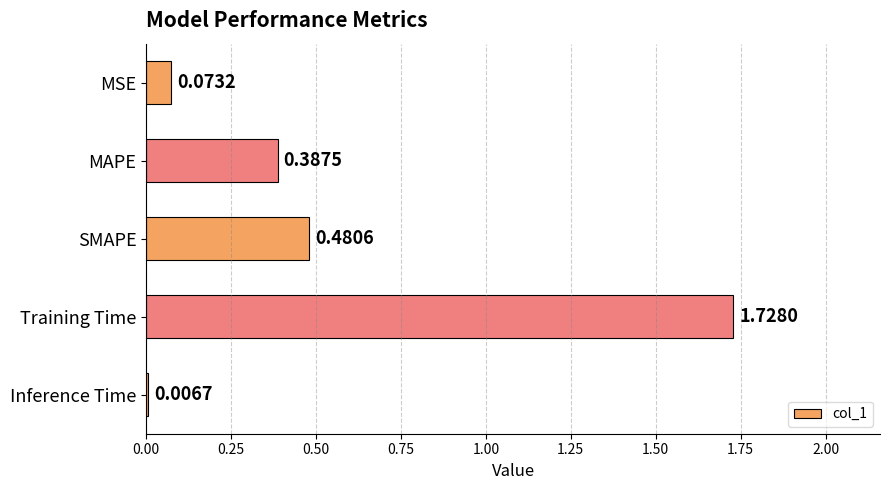

How many bars are there in total?

5